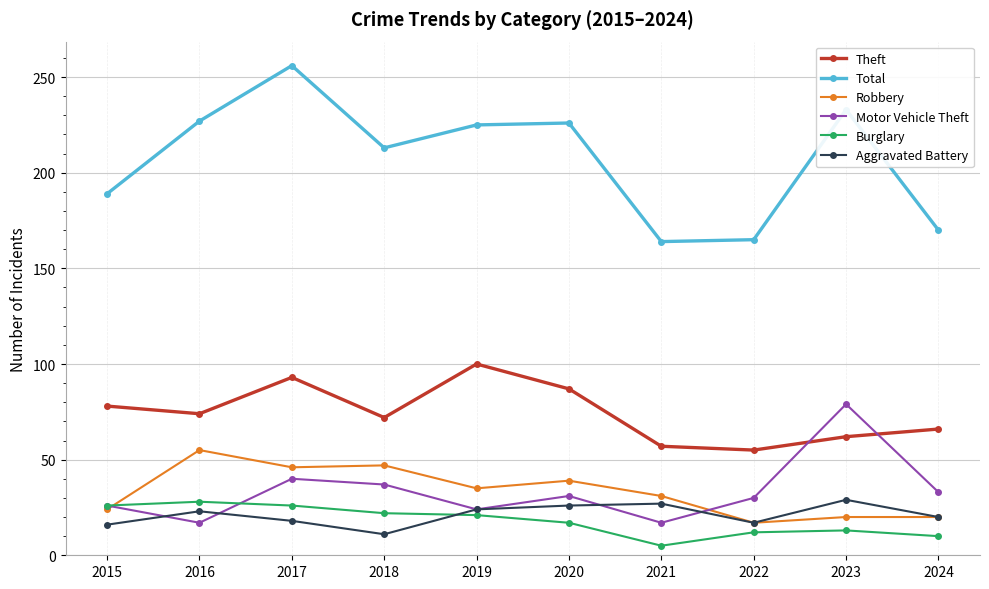

Between 2020 and 2021, which series saw the biggest shift?

Total